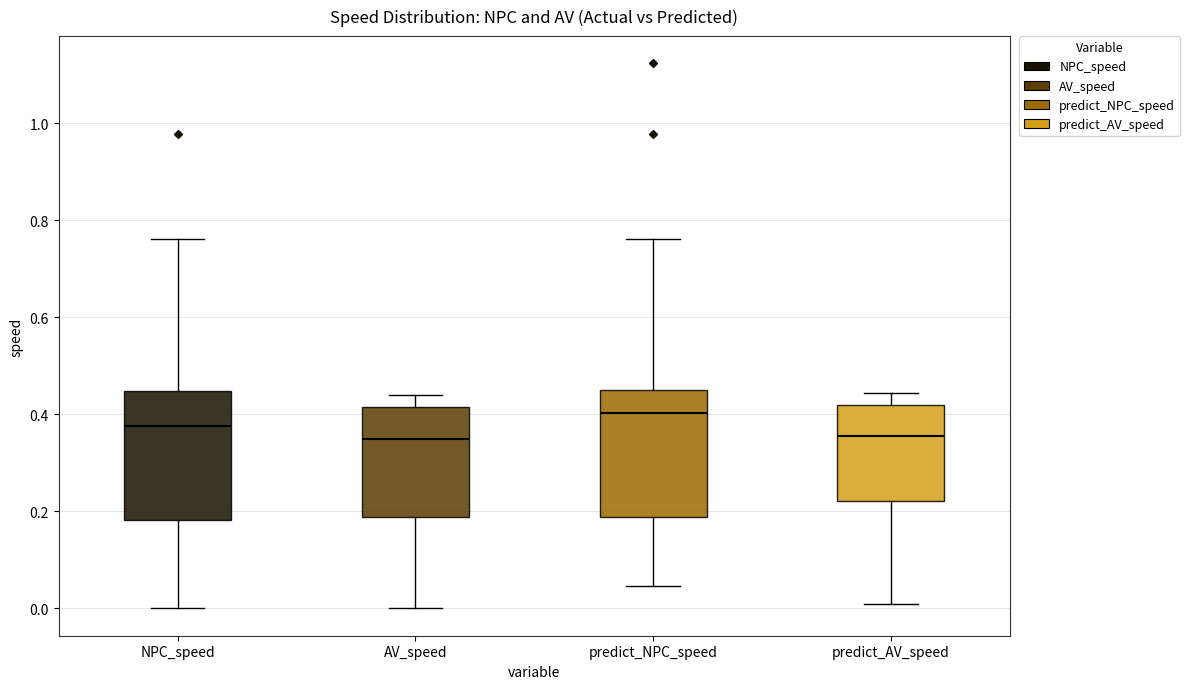

Which box's median line is the highest?

predict_NPC_speed